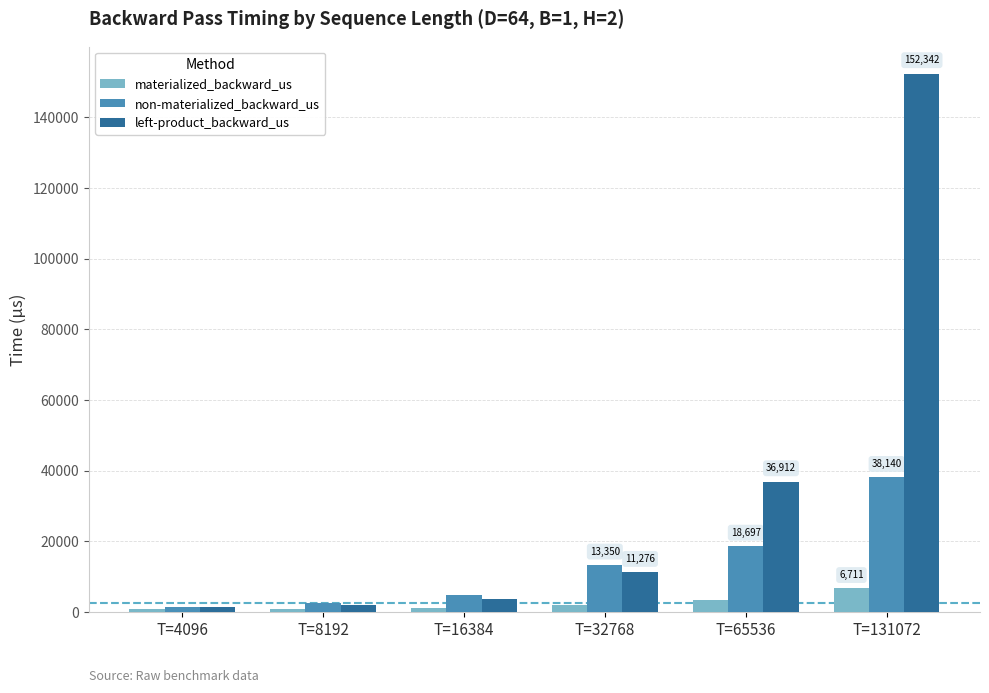

What are all the series names shown in the legend?

materialized_backward_us, non-materialized_backward_us, left-product_backward_us